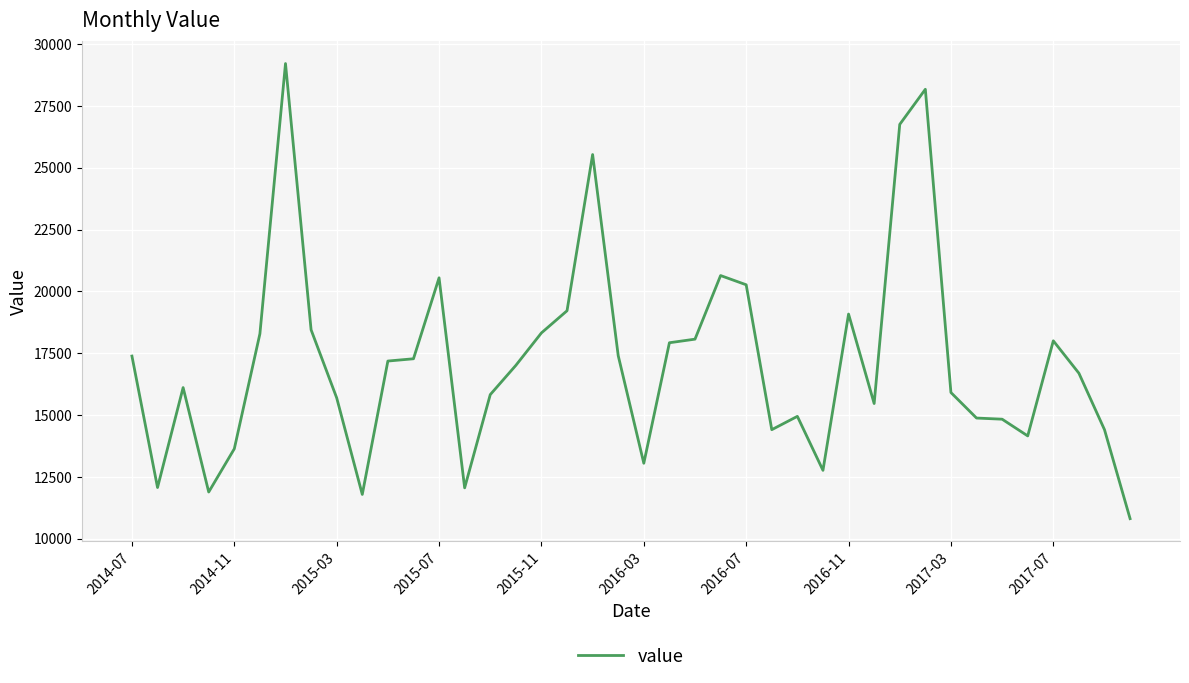

What is the maximum value shown in the chart?

29216